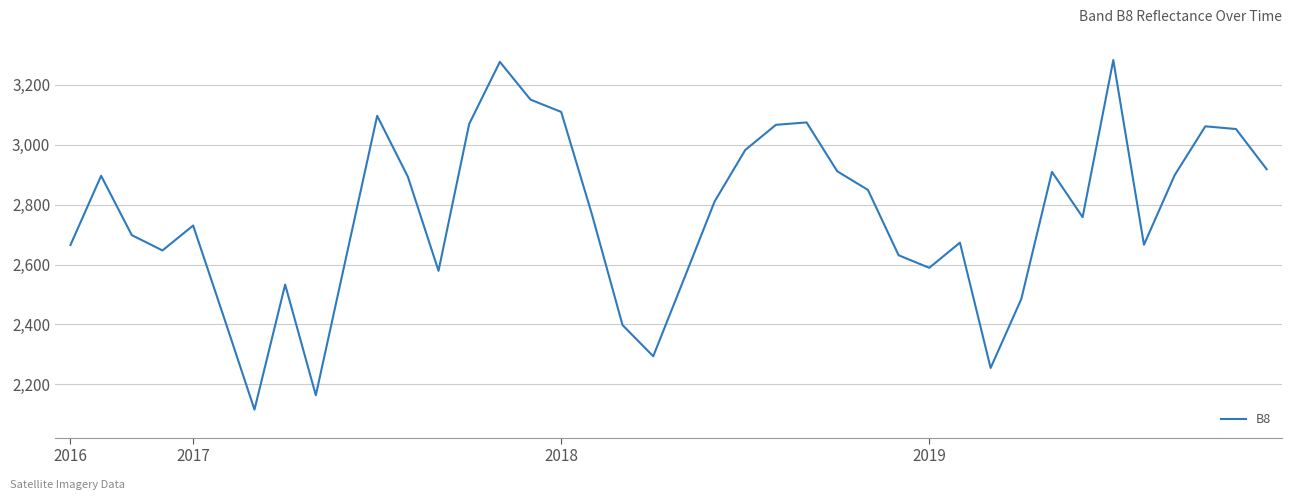

What is the difference between the maximum and minimum values?

1166